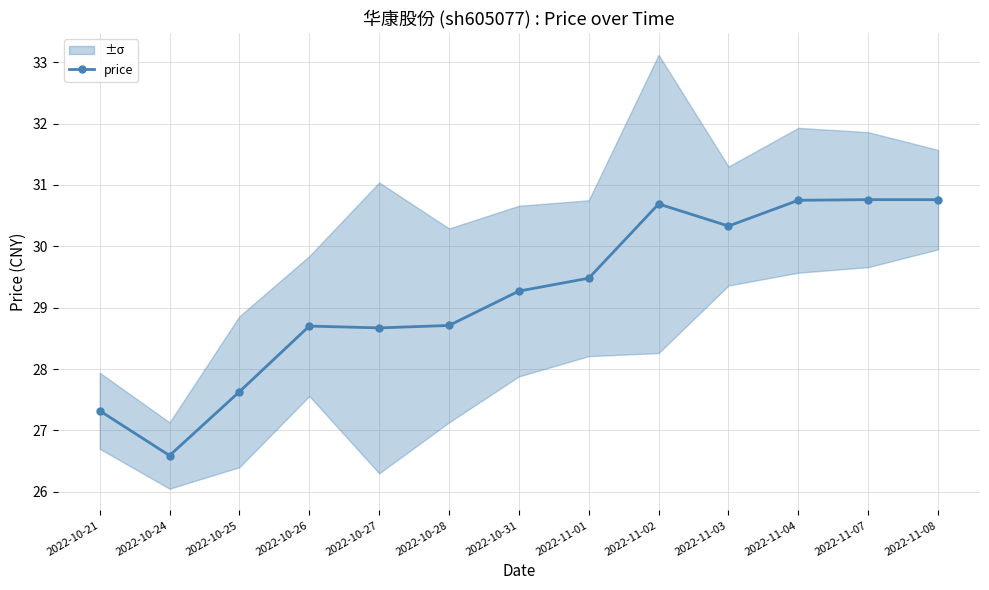

Rank the categories by value from lowest to highest.

2022-10-24, 2022-10-21, 2022-10-25, 2022-10-27, 2022-10-26, 2022-10-28, 2022-10-31, 2022-11-01, 2022-11-03, 2022-11-02, 2022-11-04, 2022-11-07, 2022-11-08